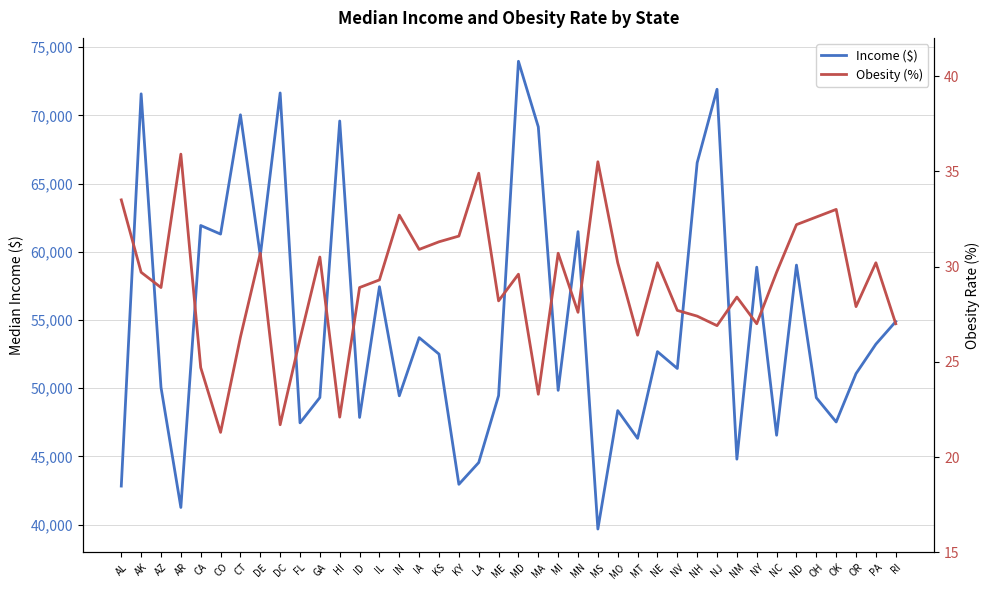

Which series has the largest total across all categories?

Income ($)